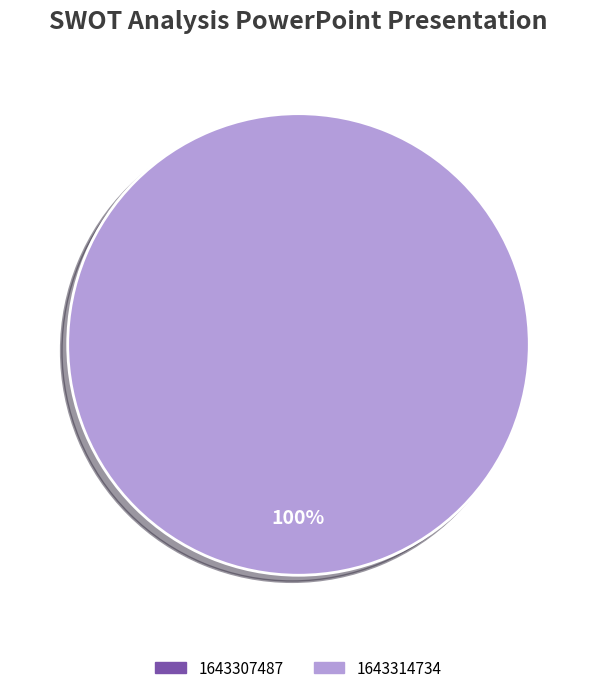

Do 1643314734 and 1643307487 together represent more than half of the pie?

Yes